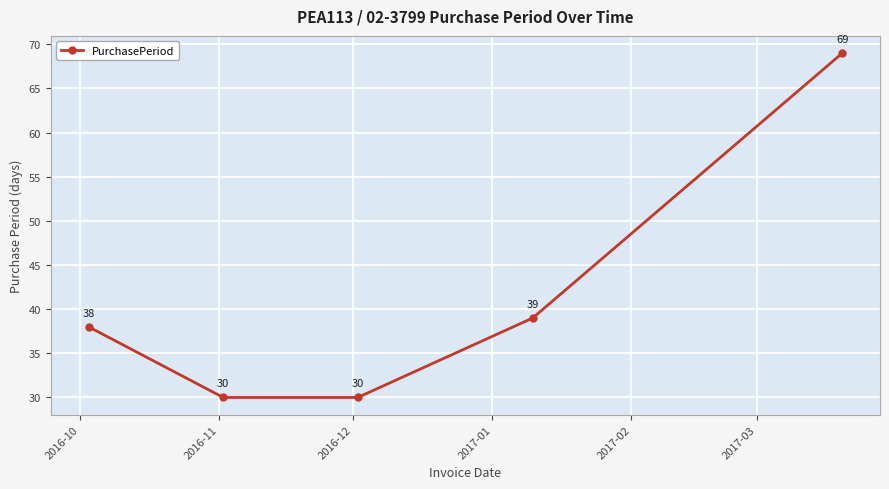

What is the value of the 1st point from the left?

38